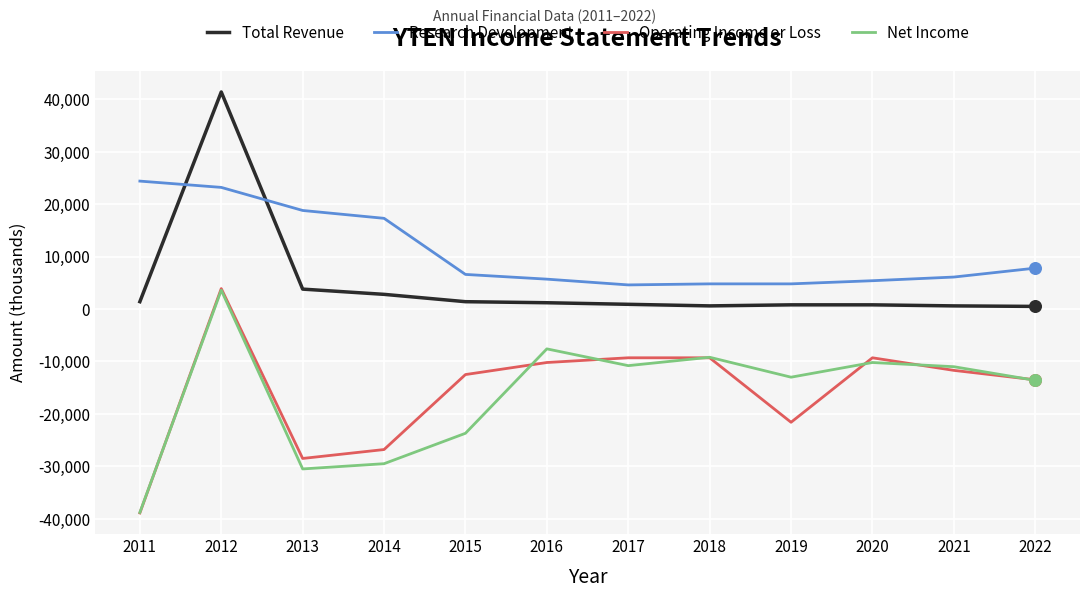

Which series has the largest total across all categories?

Research Development